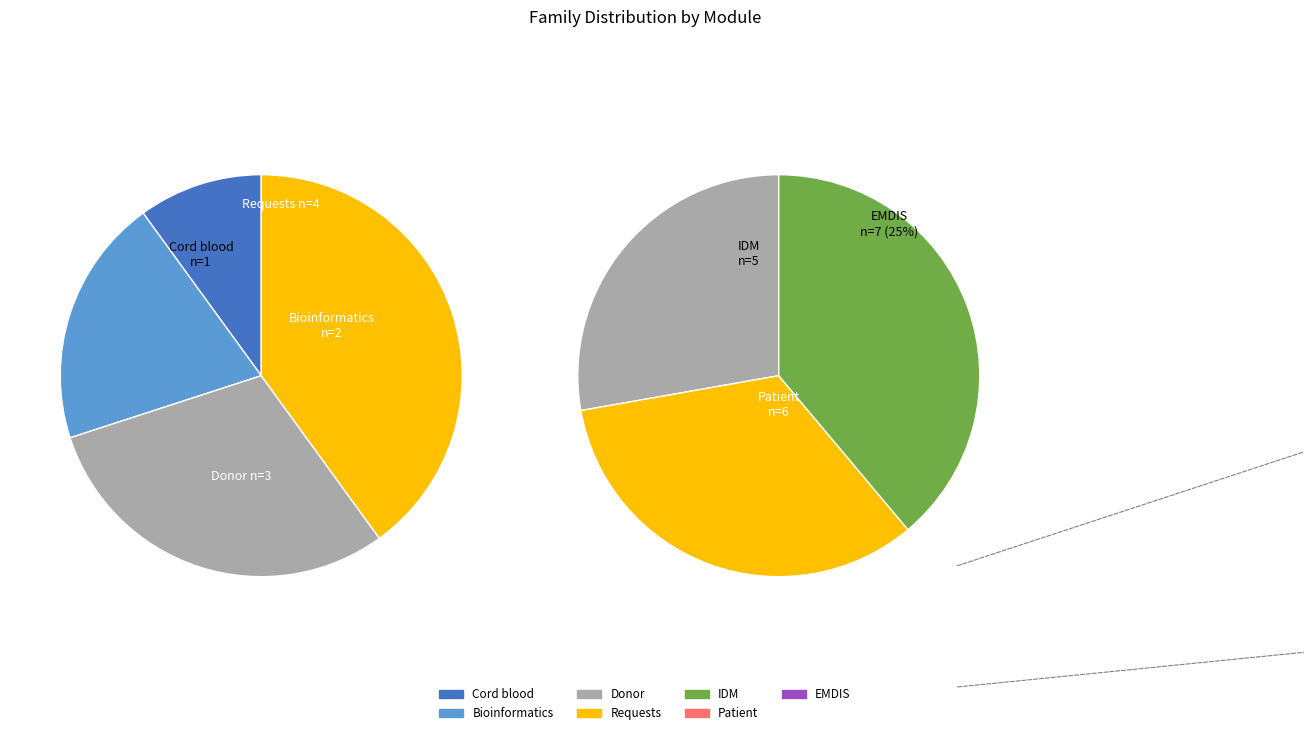

What is the smallest slice in the pie chart?

Cord blood